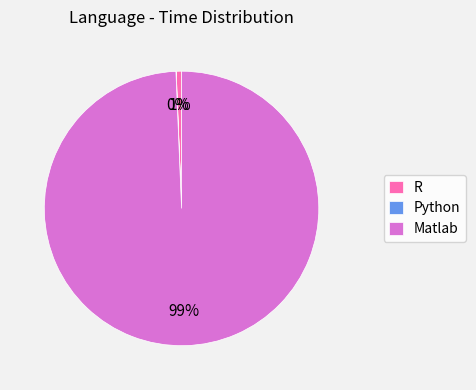

To the nearest percent, what is the combined percentage of Matlab and R?

100%